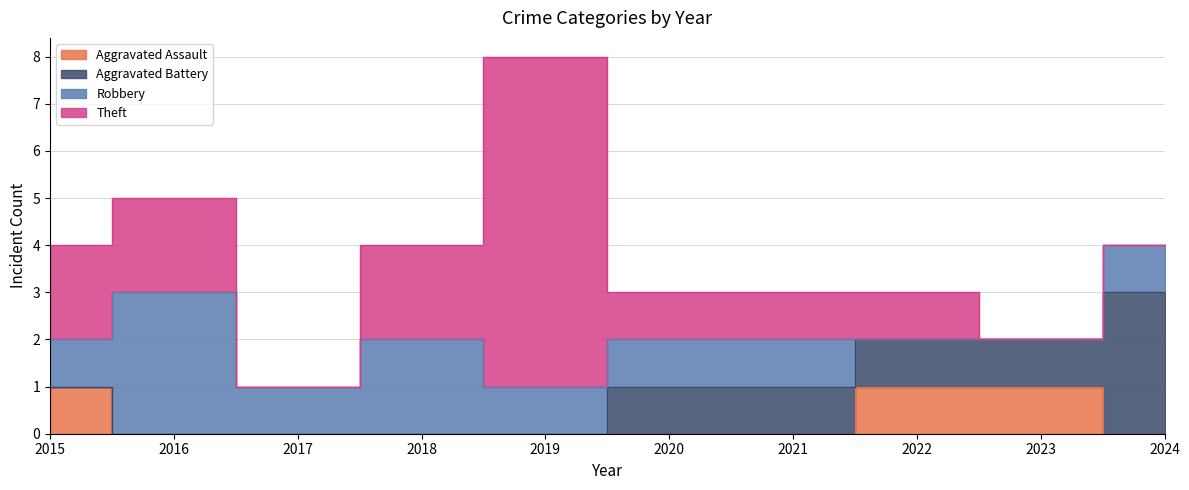

Where do Theft and Robbery first cross each other?

2015 and 2016